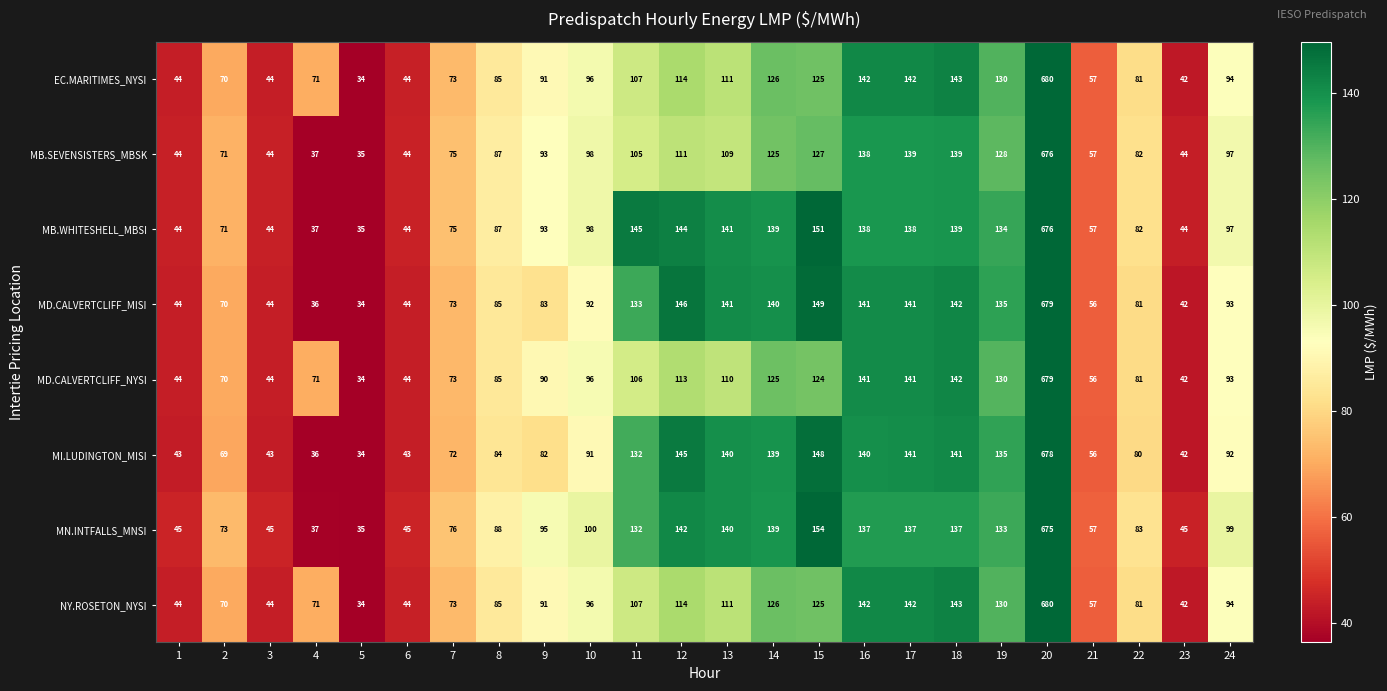

How many data points in NY.ROSETON_NYSI are less than 94?

12